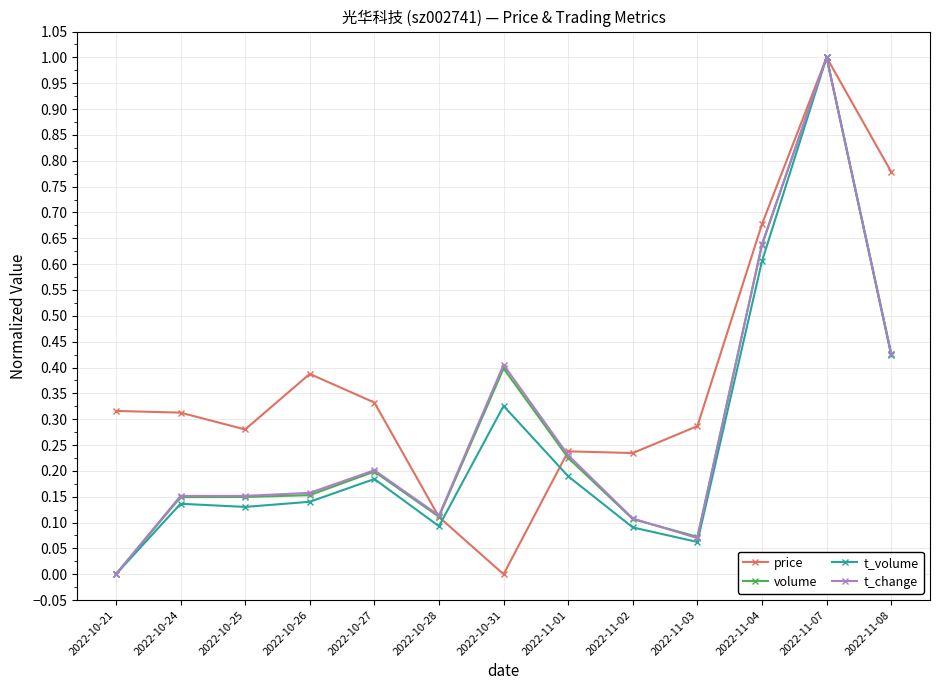

What is the sum of all price values?

5.0